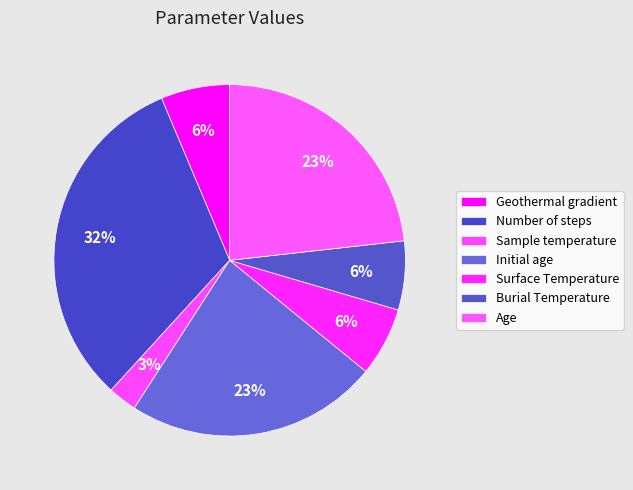

The Burial Temperature slice represents 6% of the pie. True or false?

True